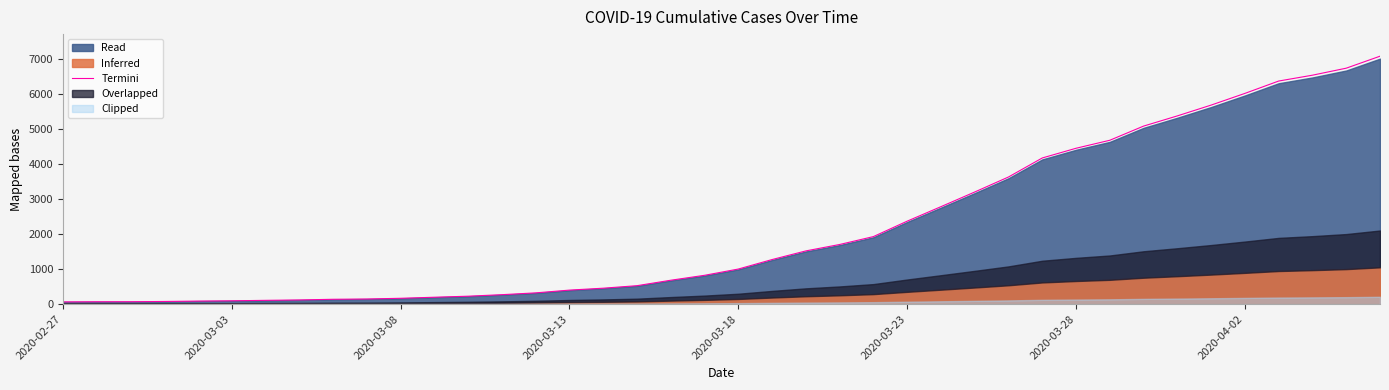

How many lines are shown in the chart?

1